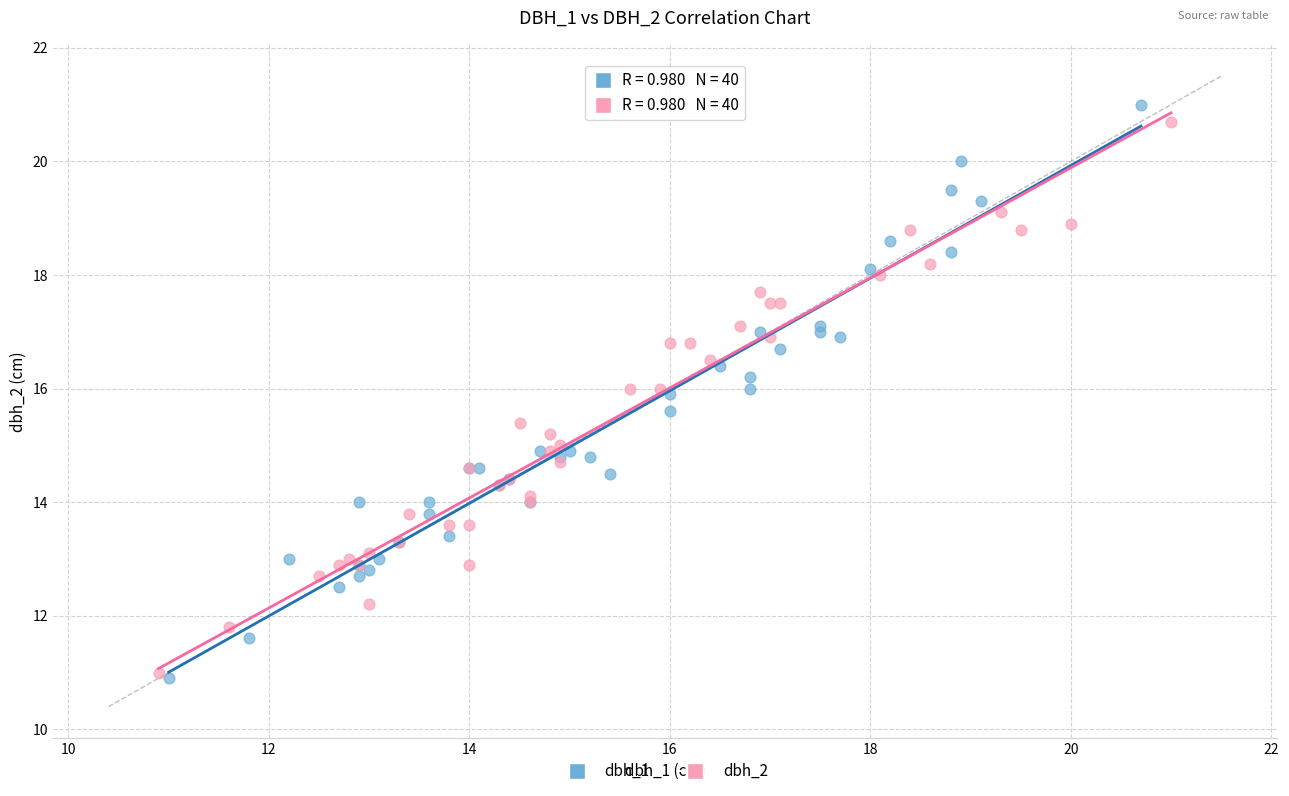

Which series has the widest spread of Y values?

dbh_1